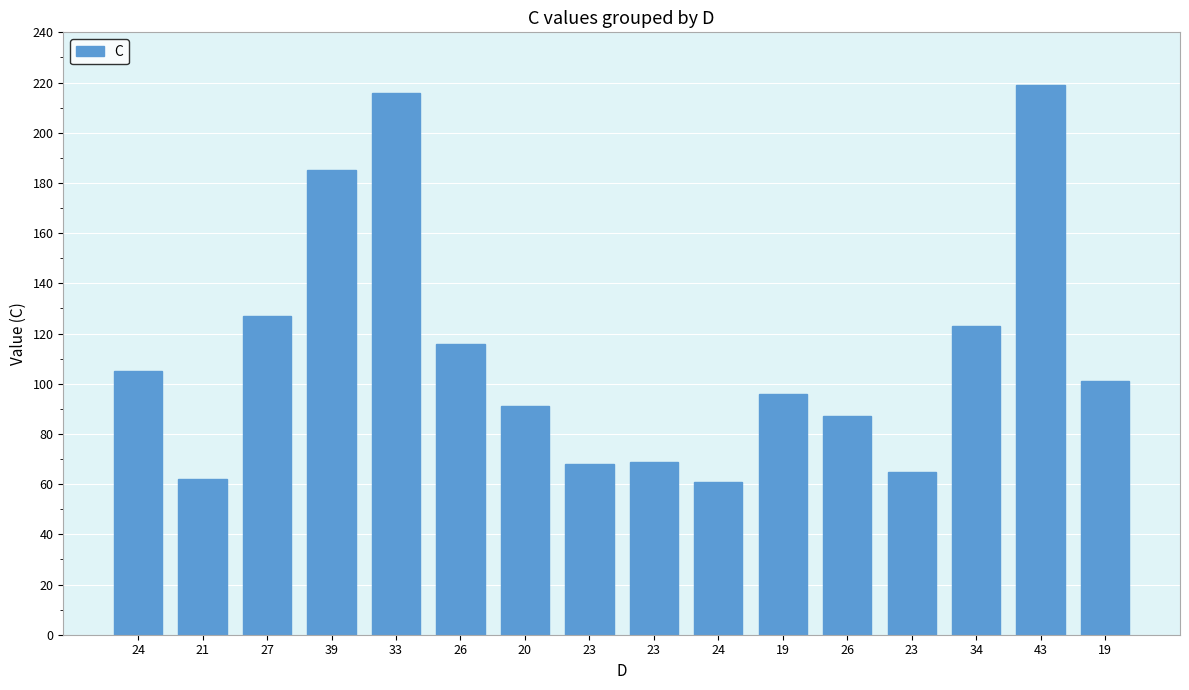

Rank the categories by value from highest to lowest.

43, 33, 39, 27, 34, 26, 24, 19, 19, 20, 26, 23, 23, 23, 21, 24